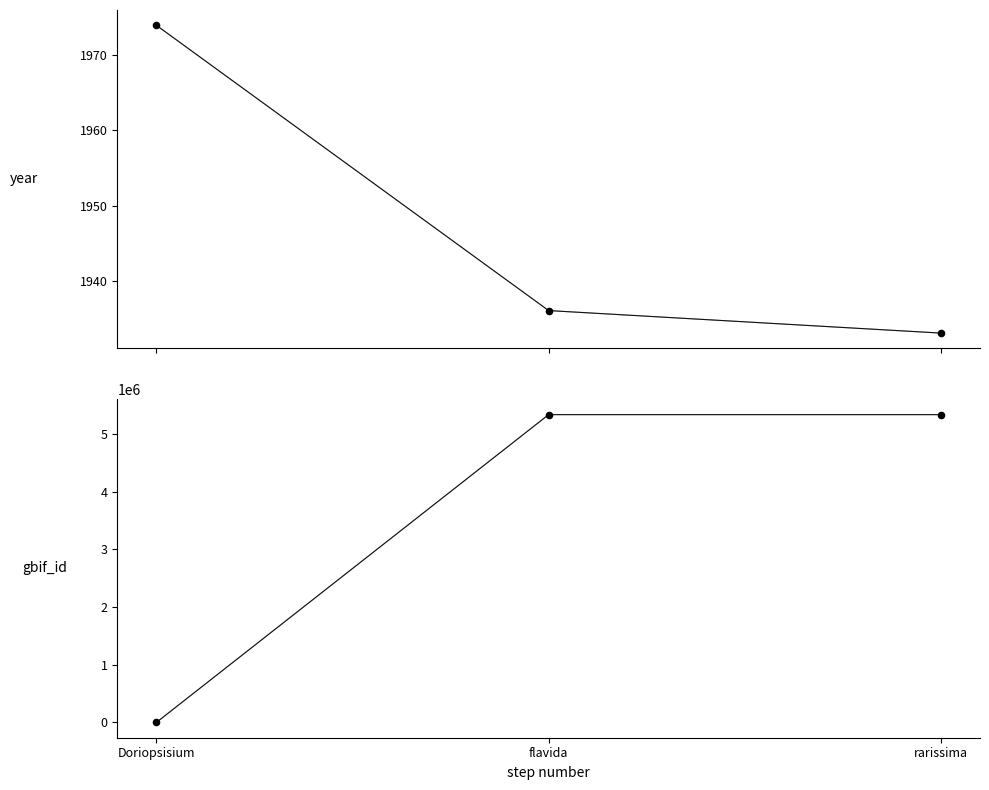

At which category is the sum across all series the highest?

flavida